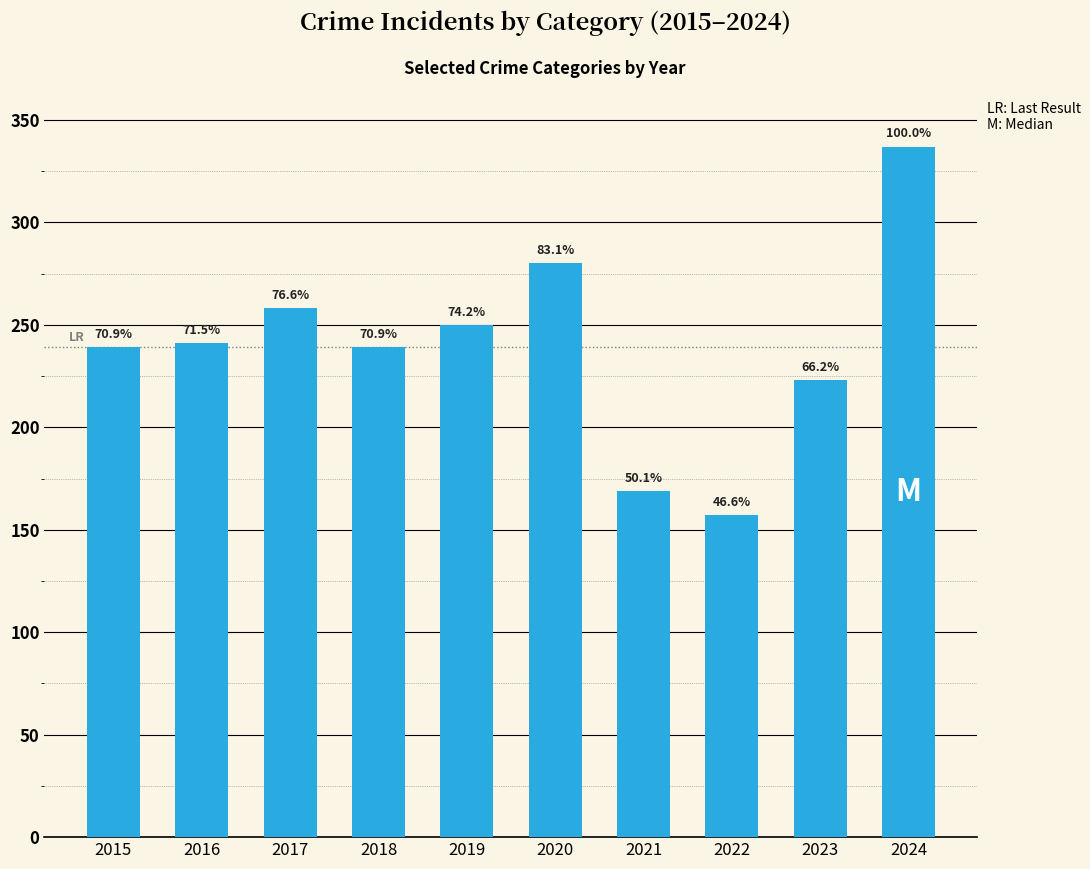

Rank the categories by value from lowest to highest.

2022, 2021, 2023, 2015, 2018, 2016, 2019, 2017, 2020, 2024